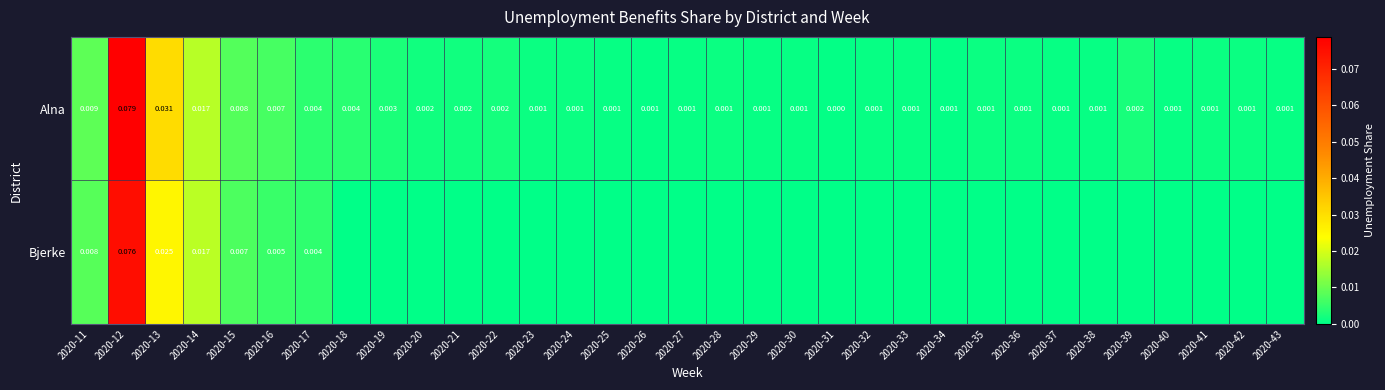

Which has a higher value, 2020-42 or 2020-38?

2020-42